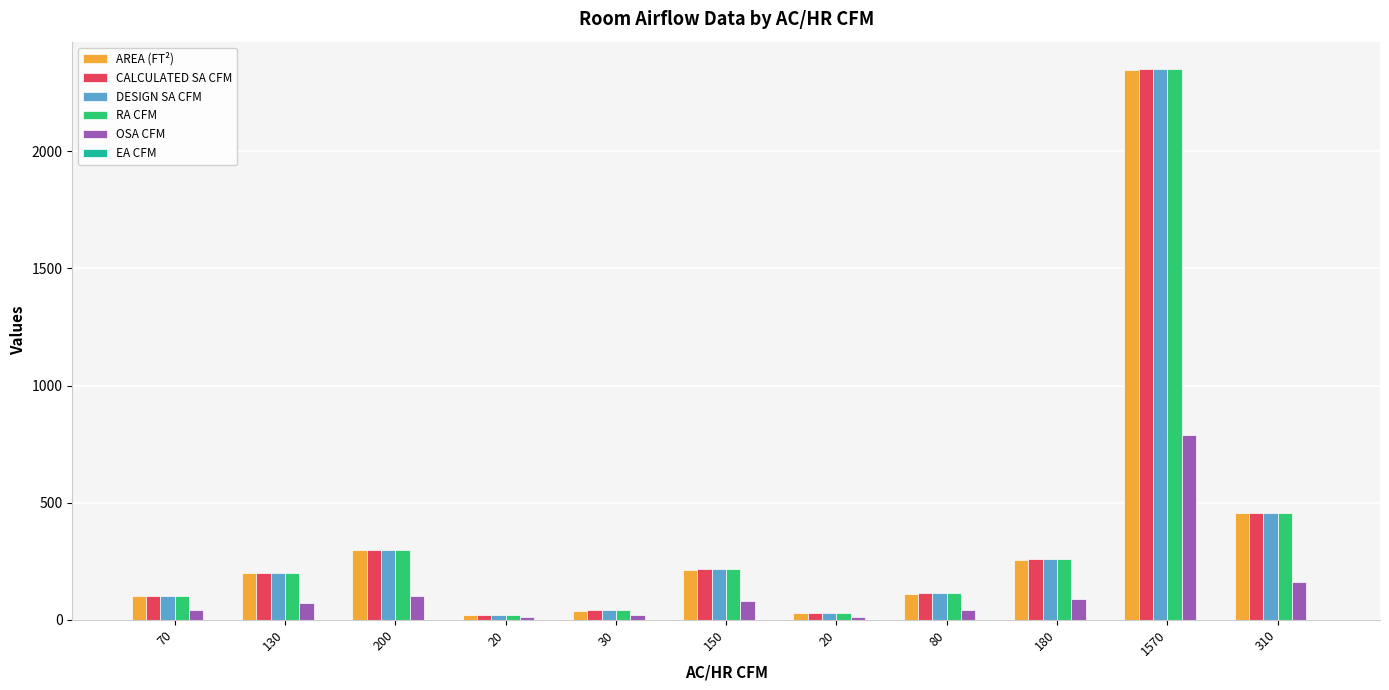

What is the sum of the OSA CFM values at 80 and 180?

130